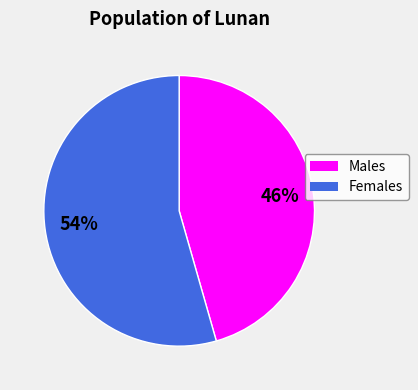

What percentage is the Females slice, to the nearest percent?

54%